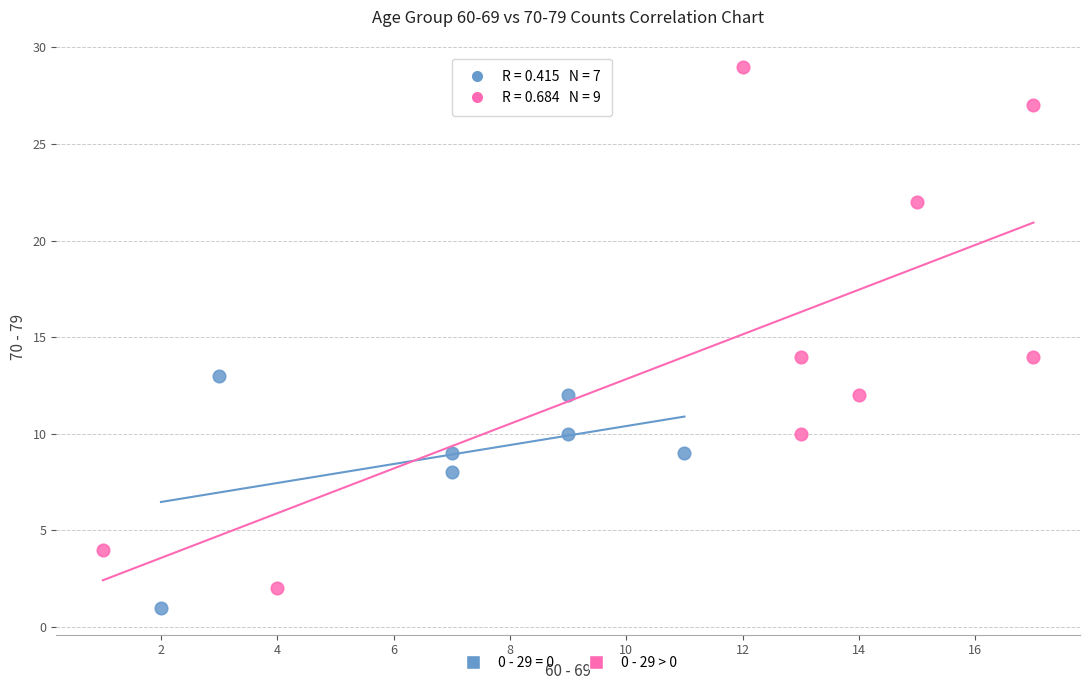

Which series has the widest spread of Y values?

0 - 29 > 0